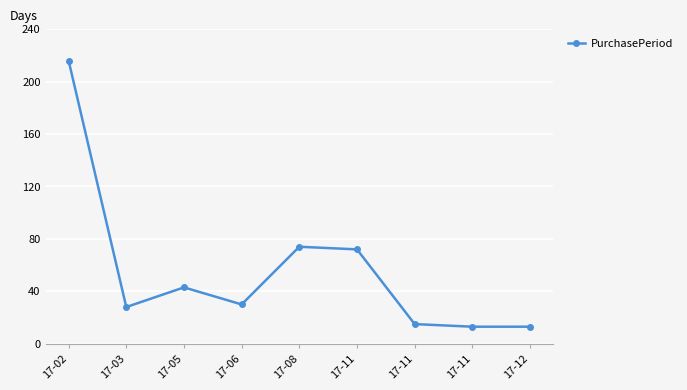

Reading left to right, what are all the values shown in this chart?

216	28	43	30	74	72	15	13	13